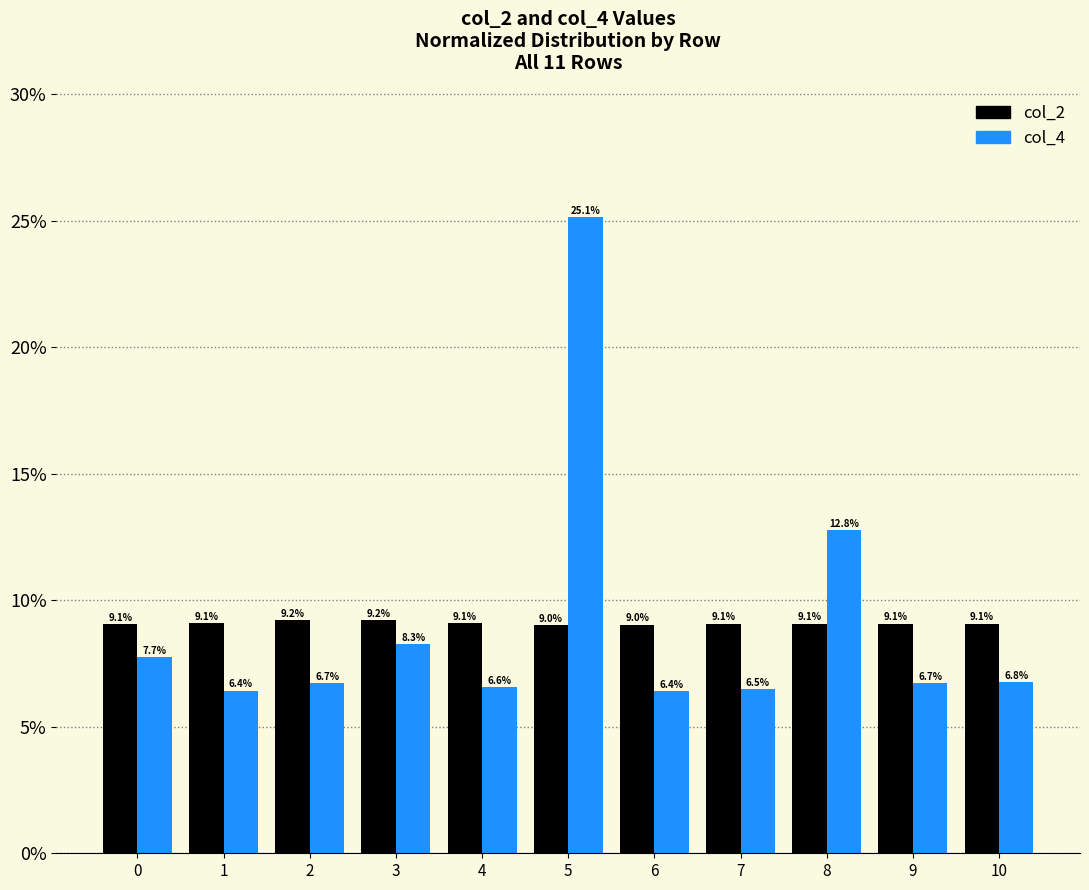

Is it true that col_2 equals 2.8 at 8?

False